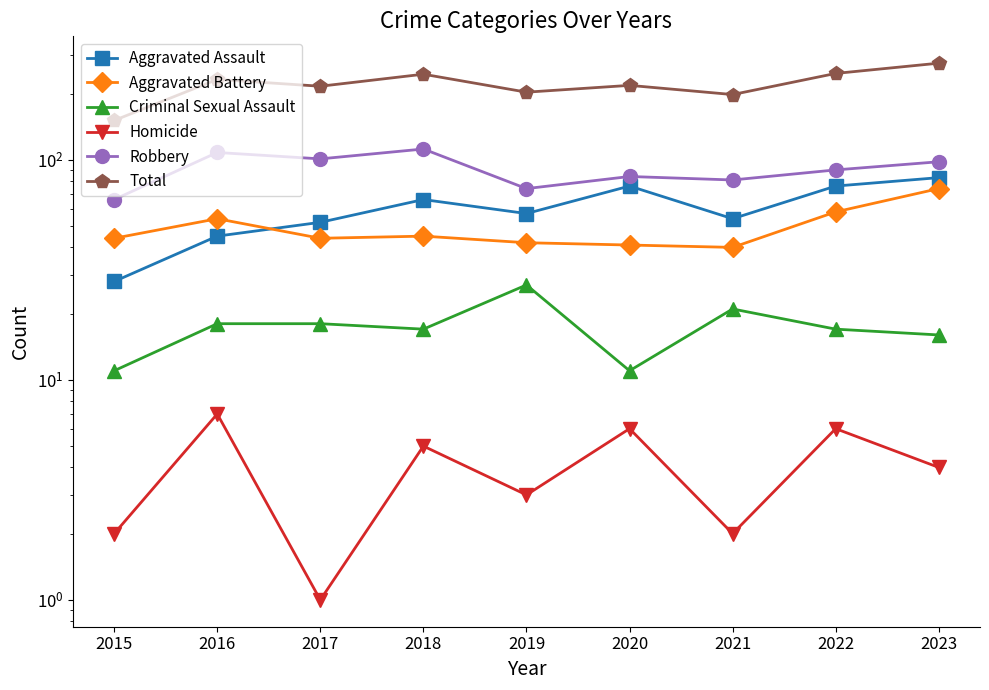

Reading right to left, transcribe all the data shown in this chart.

Aggravated Assault: 83	76	54	76	57	66	52	45	28
Aggravated Battery: 74	58	40	41	42	45	44	54	44
Criminal Sexual Assault: 16	17	21	11	27	17	18	18	11
Homicide: 4	6	2	6	3	5	1	7	2
Robbery: 98	90	81	84	74	112	101	108	66
Total: 275	247	198	218	203	245	216	232	151